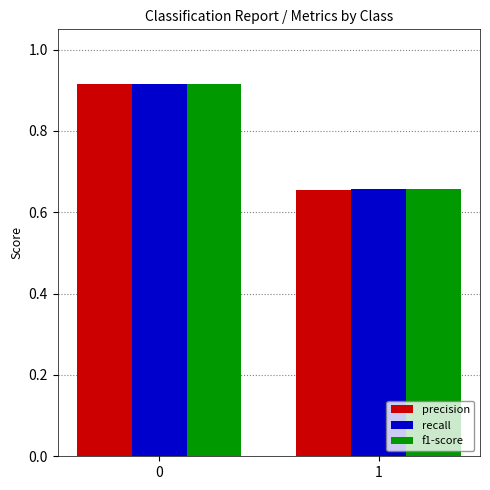

Is the value of precision at 0 greater than the value of recall at 1?

Yes